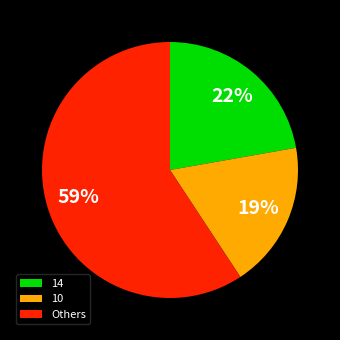

How many segments does this pie chart have?

3